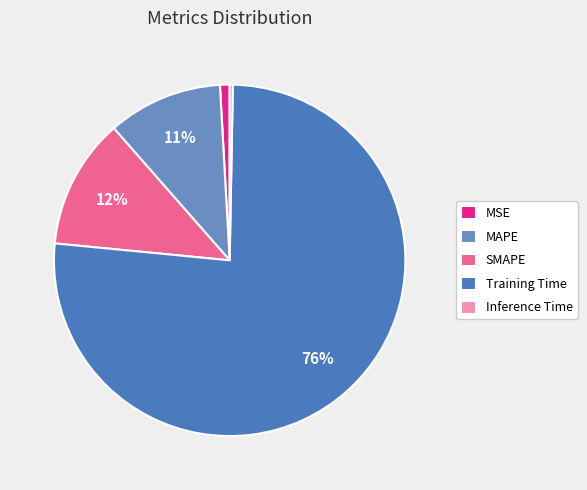

Do MAPE and MSE together represent more than half of the pie?

No